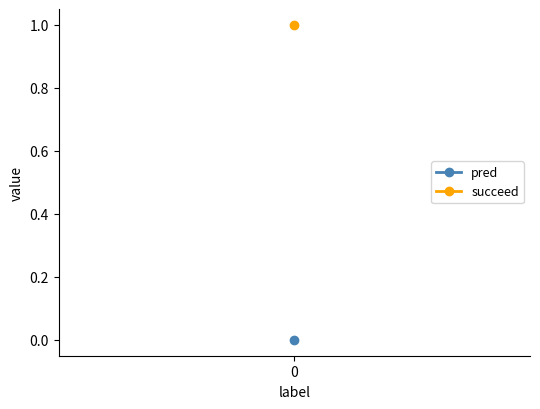

True or false: pred has a value of 0 at 0.

True